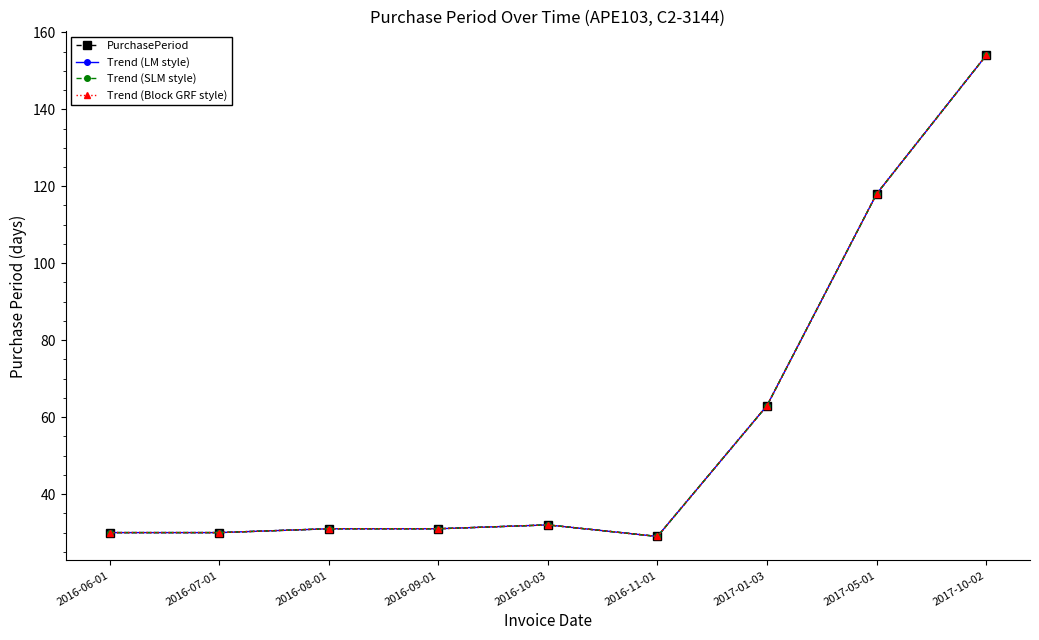

What is the label of the 6th point from the right?

2016-09-01